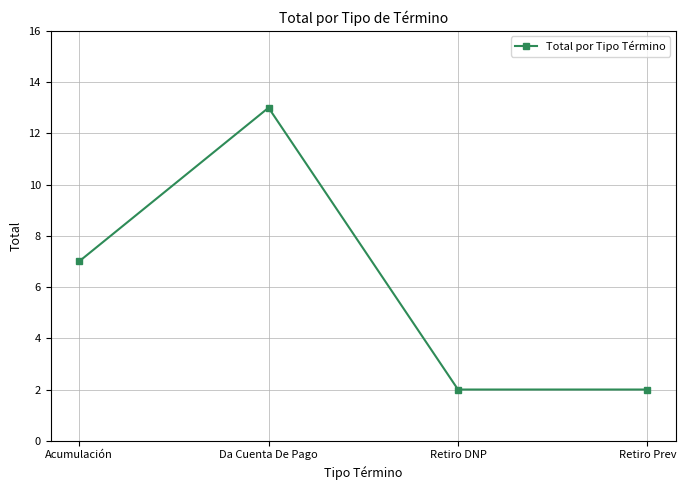

Where is the data nearest to the value 7?

Acumulación